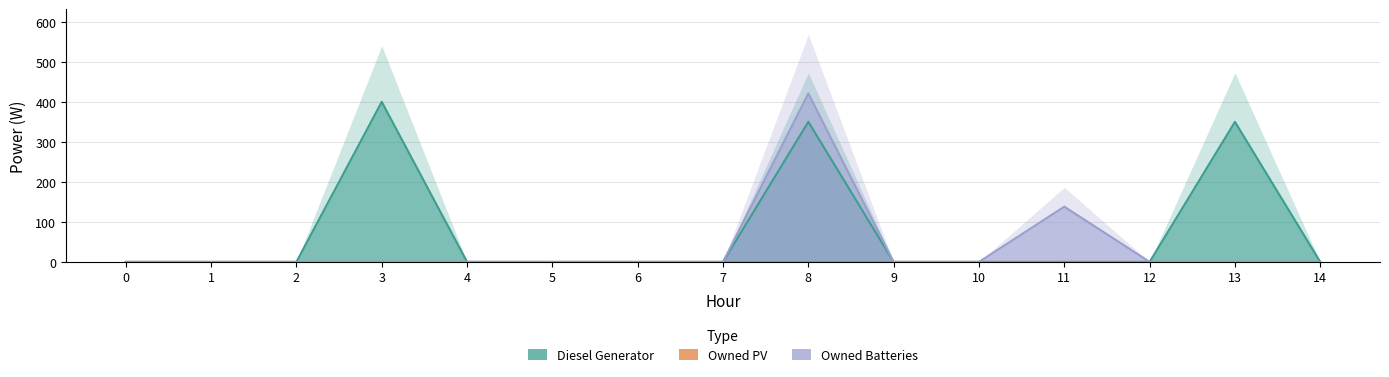

What is the difference between the highest and lowest values at 11?

138